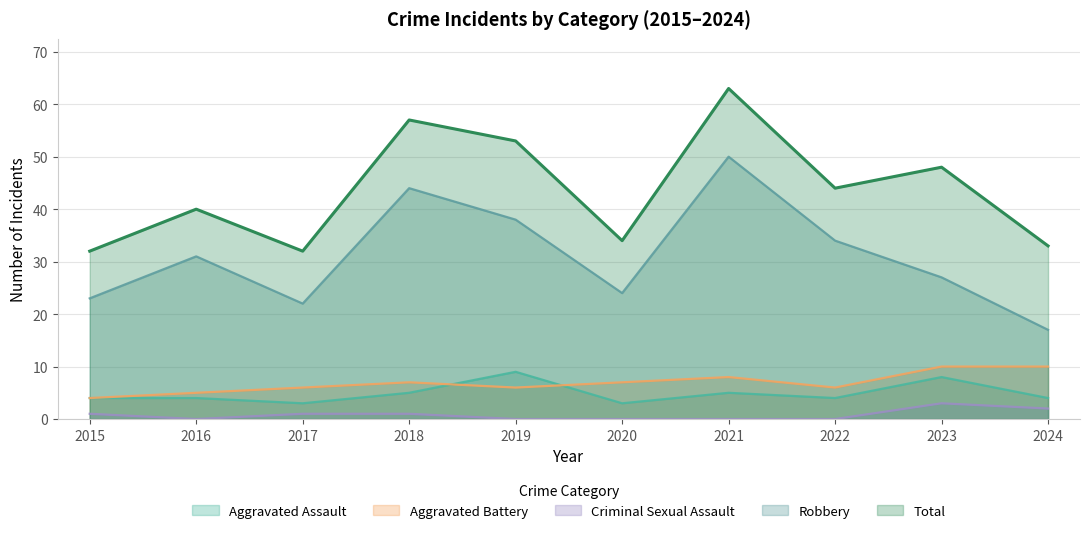

What is the value of the Aggravated Battery point at the 2nd from the left?

5